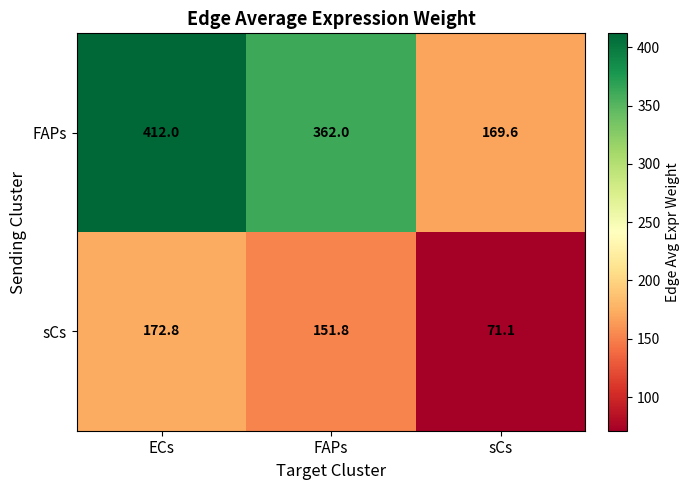

Reading right to left, transcribe all the data shown in this chart.

FAPs: sCs=169.6	FAPs=362.0	ECs=412.0
sCs: sCs=71.1	FAPs=151.8	ECs=172.8